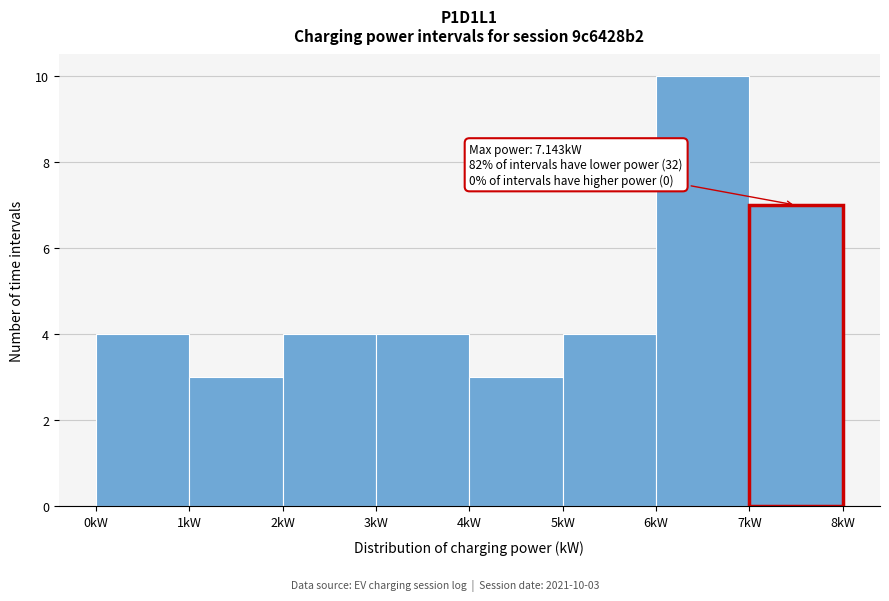

Which range on the x-axis has the tallest bar?

6 to 7